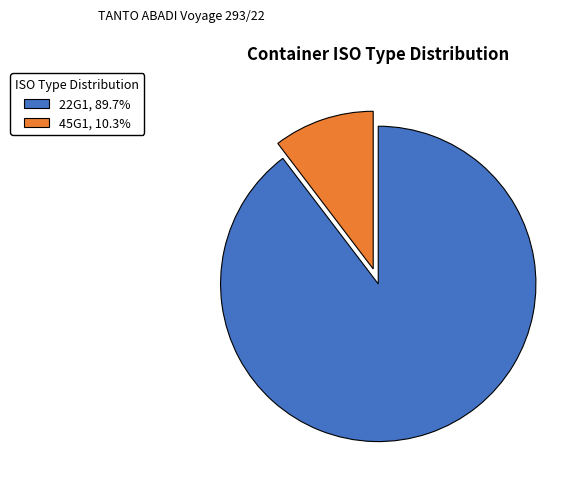

Which has a higher value, 45G1 or 22G1?

22G1